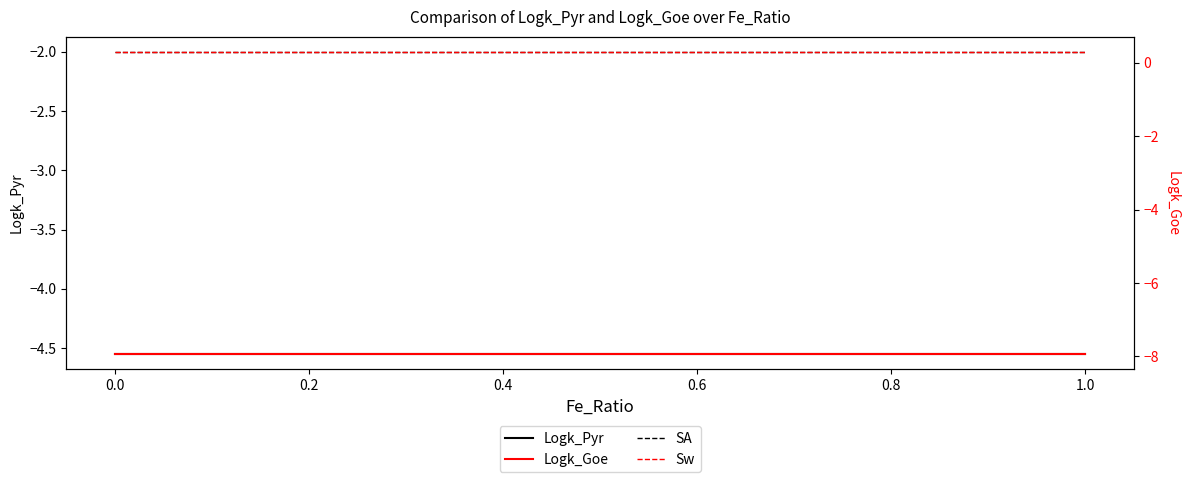

True or false: Logk_Goe and Logk_Pyr intersect in this chart.

False